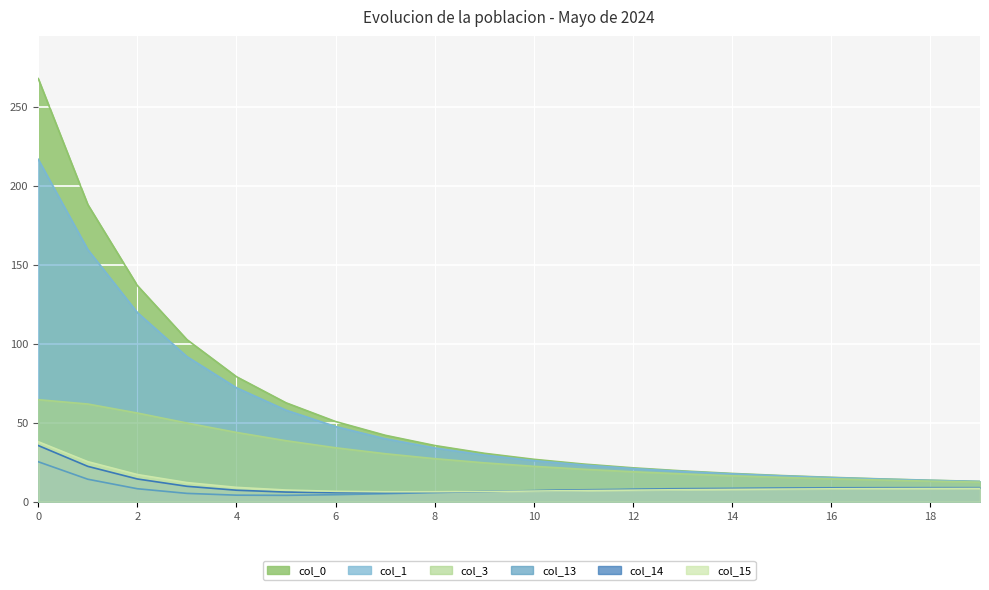

Where do col_15 and col_13 first cross each other?

9 and 10